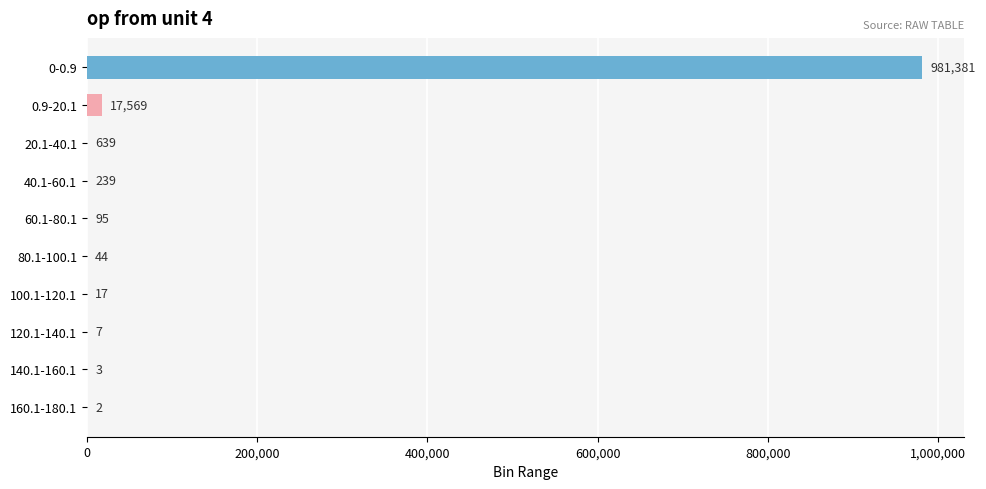

Reading top to bottom, extract all data points from this chart.

0-0.9=981381	0.9-20.1=17569	20.1-40.1=639	40.1-60.1=239	60.1-80.1=95	80.1-100.1=44	100.1-120.1=17	120.1-140.1=7	140.1-160.1=3	160.1-180.1=2